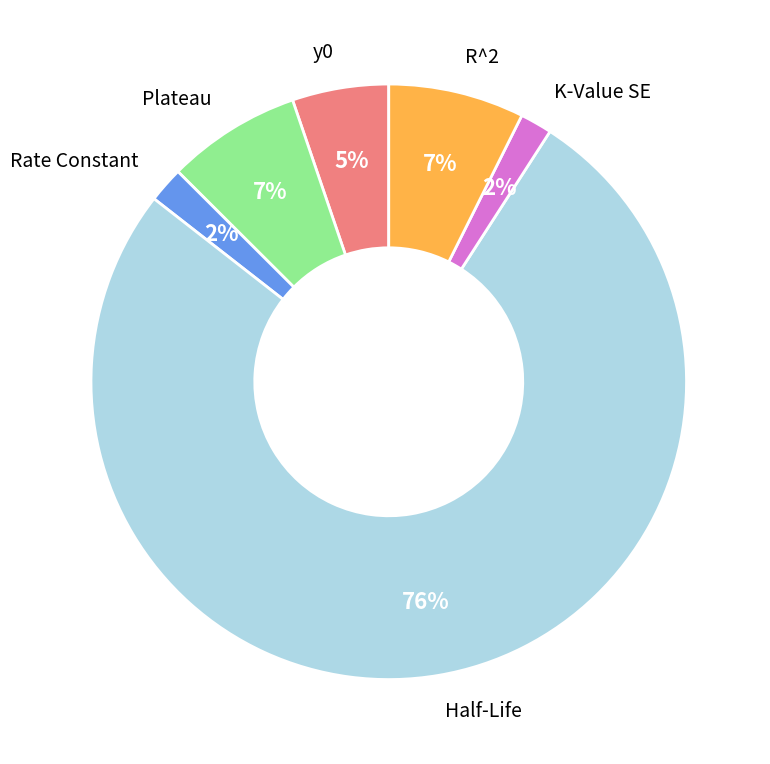

Between y0 and K-Value SE, which is larger?

y0